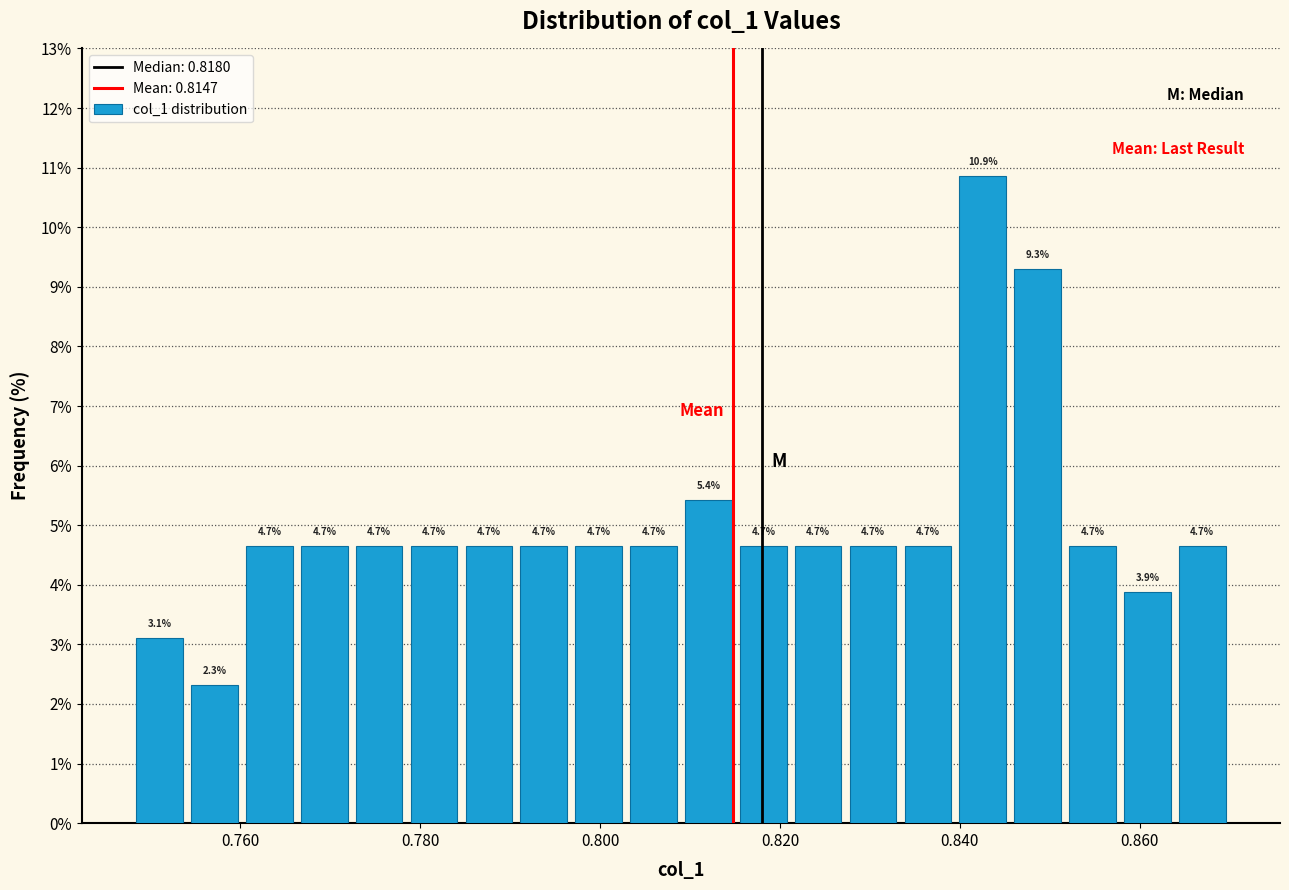

Around what value on the x-axis is the tallest bar? Give the approximate position of its centre, as read against the axis.

0.842